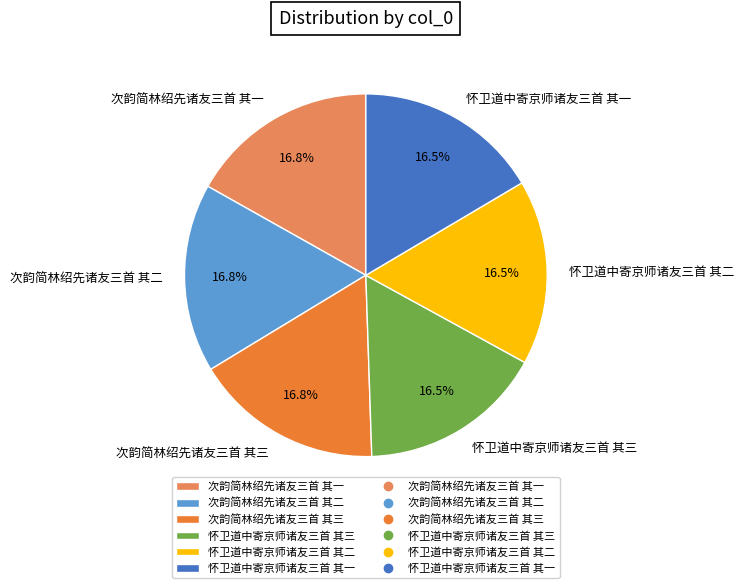

Does 怀卫道中寄京师诸友三首 其一 account for over 50% of the chart?

No